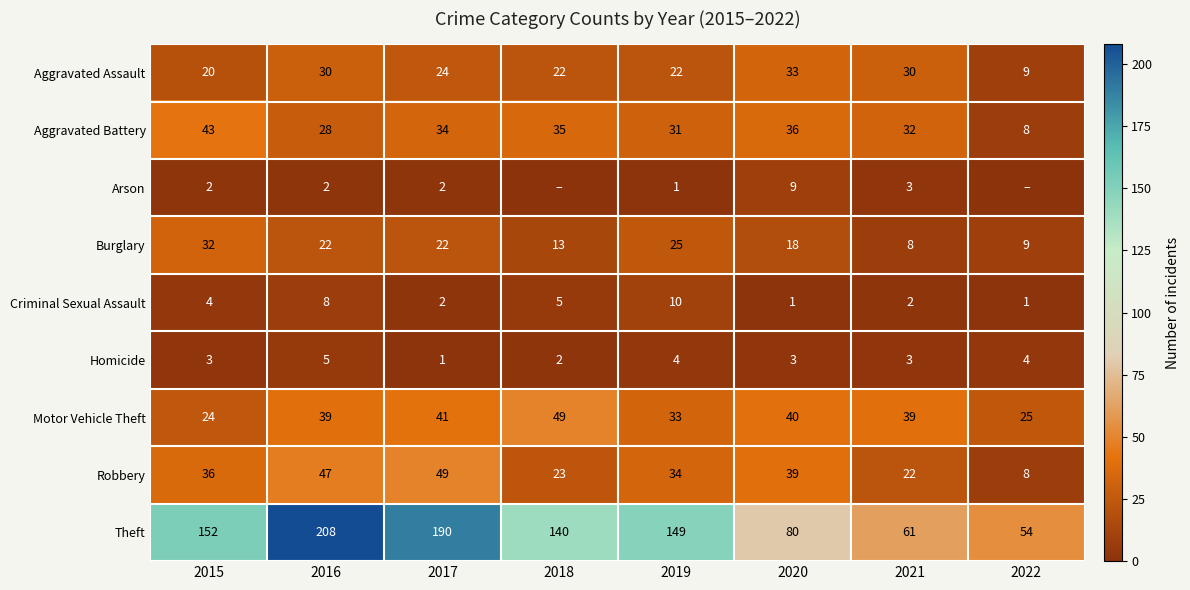

The Robbery series shows 49 at 2017. True or false?

True